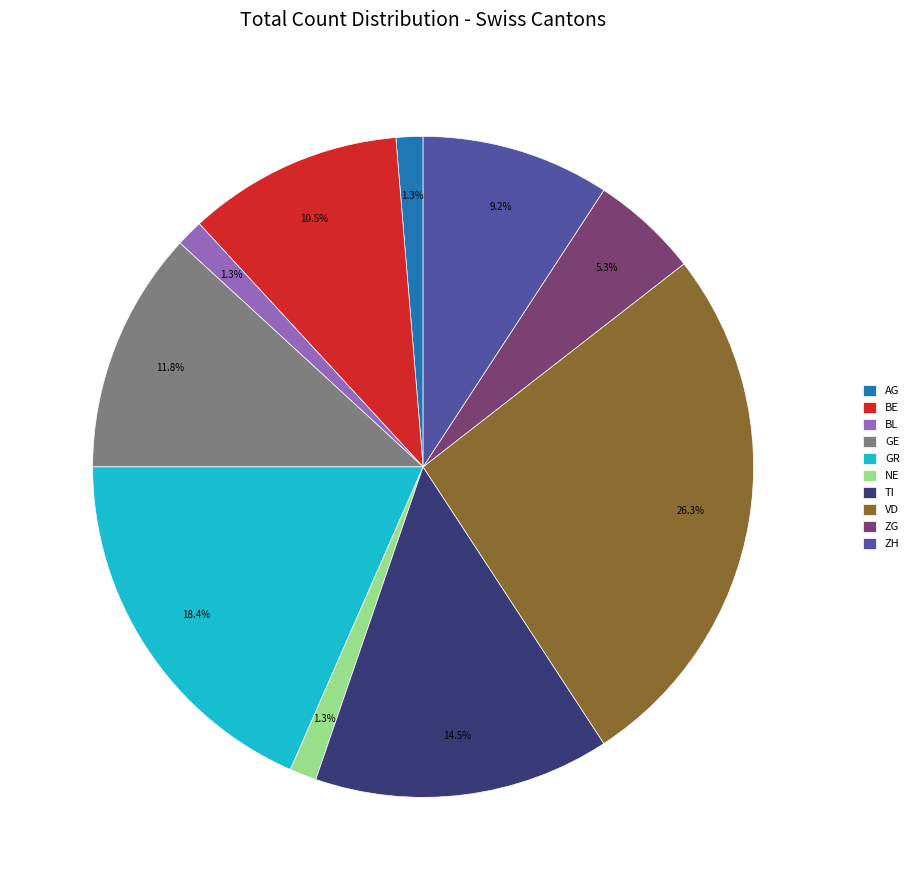

What percentage is the VD slice, to the nearest percent?

26%